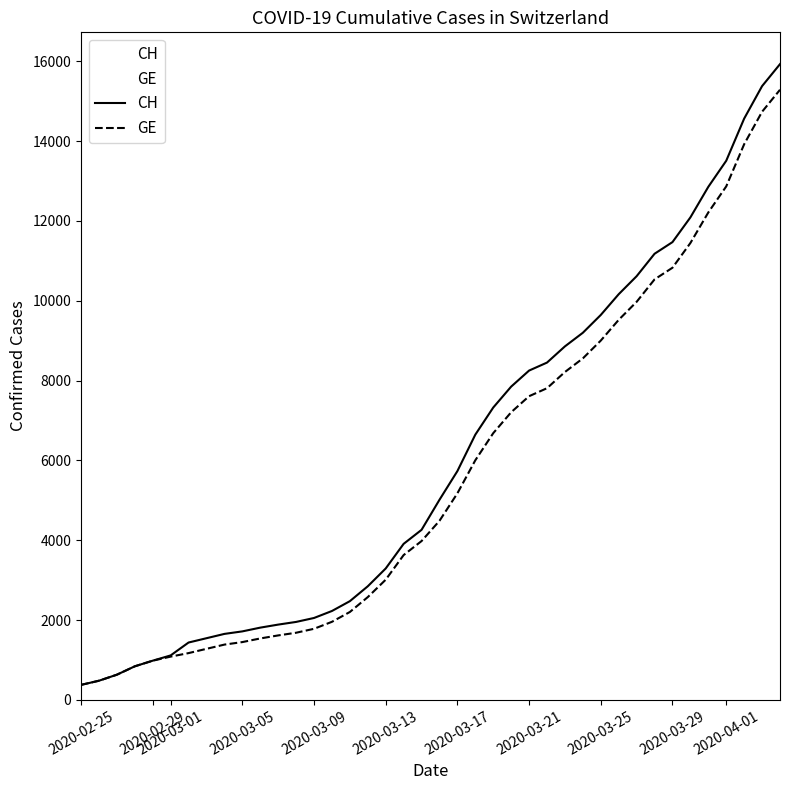

True or false: GE has more than 0 points higher than both neighbors.

False